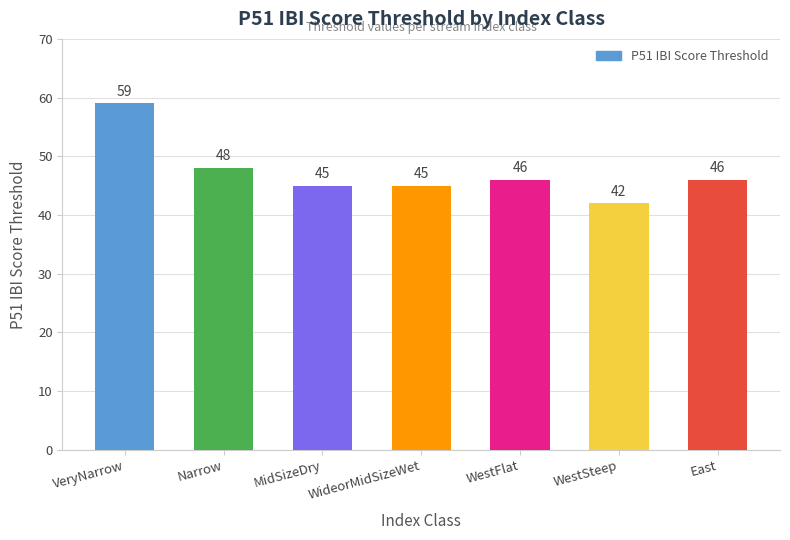

What is the maximum value shown in the chart?

59